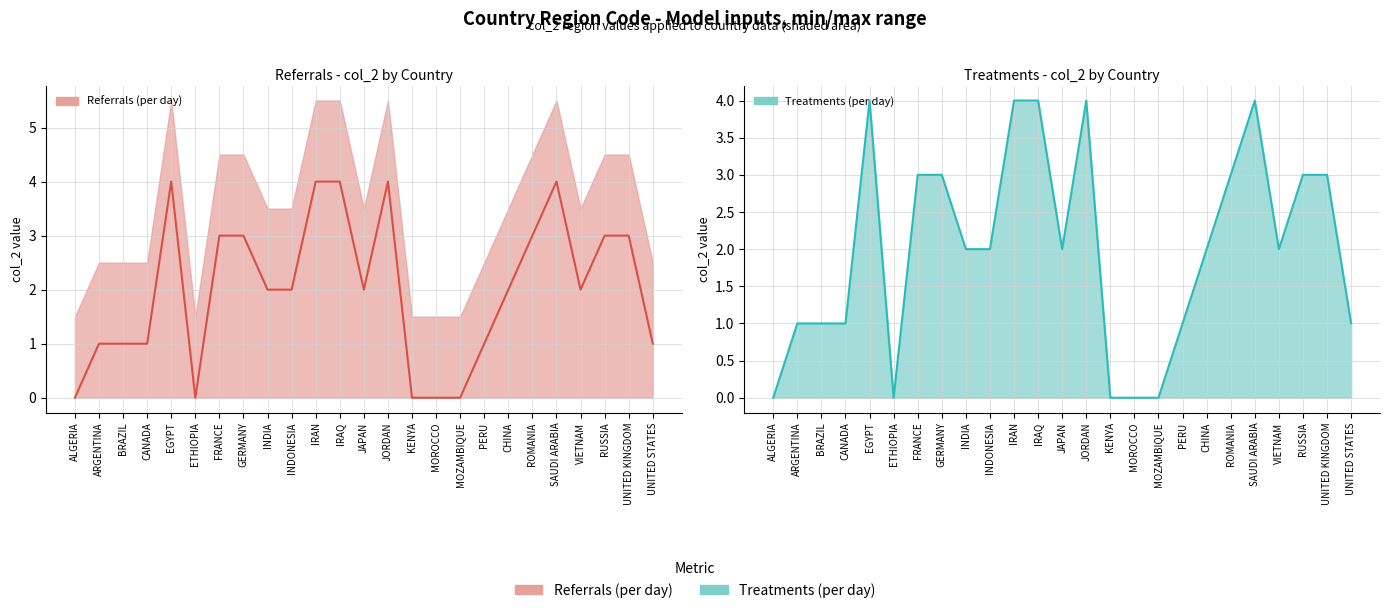

What is the label of the 8th point from the left?

GERMANY